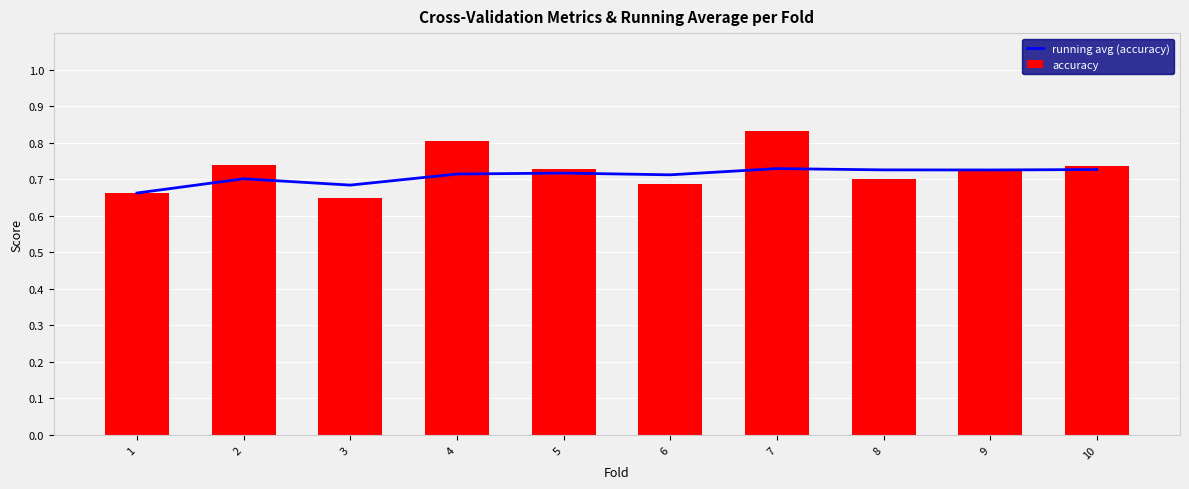

Is the value of running avg (accuracy) at 4 greater than the value of accuracy at 8?

Yes